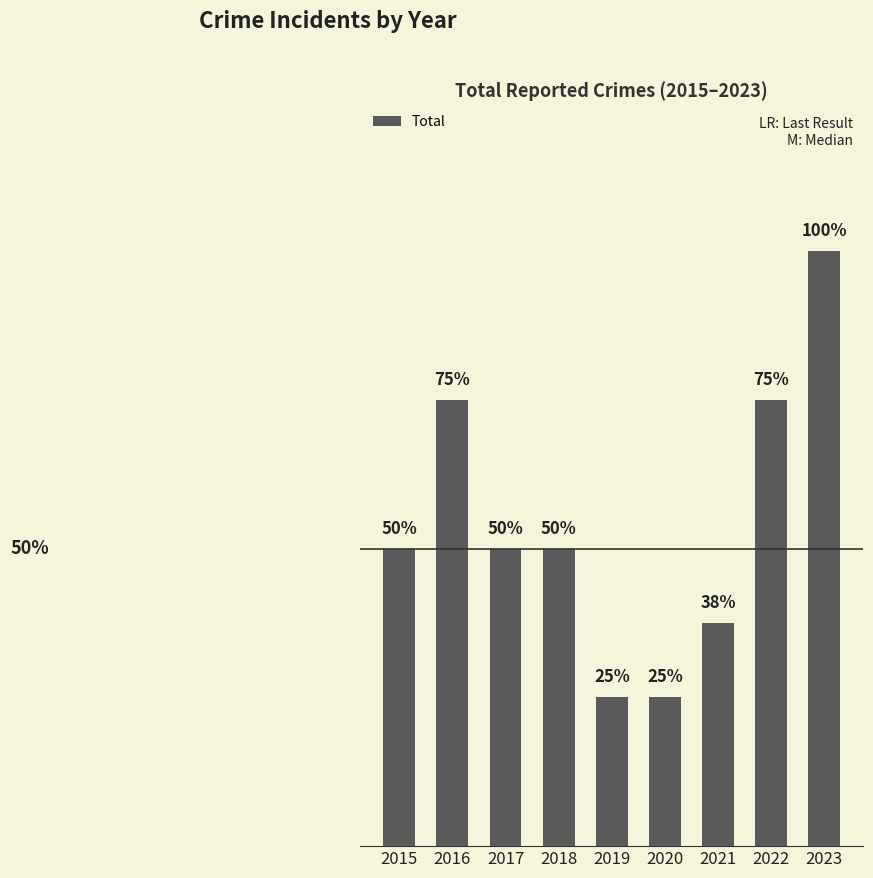

Reading right to left, what are all the values shown in this chart?

2023=8	2022=6	2021=3	2020=2	2019=2	2018=4	2017=4	2016=6	2015=4